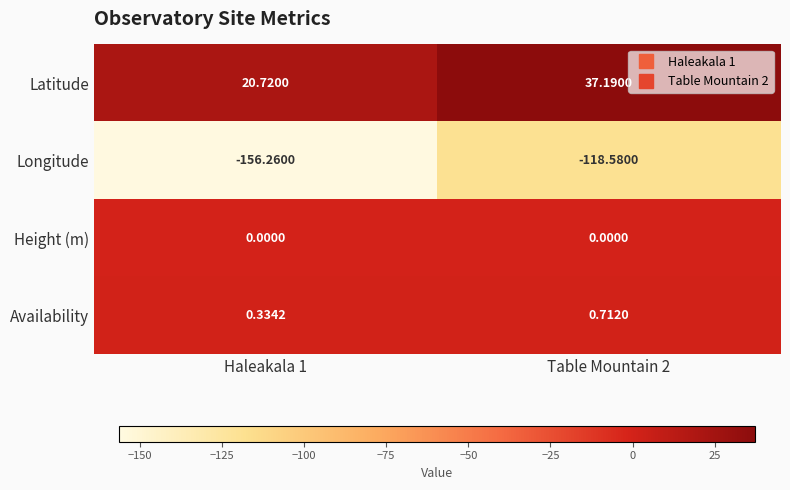

Which series has the largest total across all categories?

Latitude